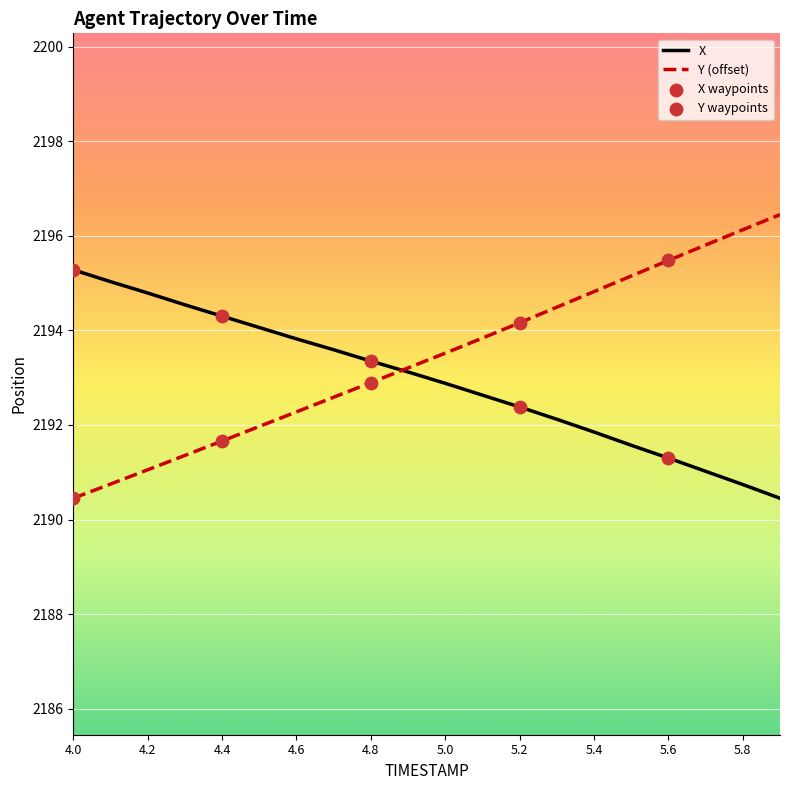

Rank the series by their maximum value, from lowest to highest.

X, Y (offset)